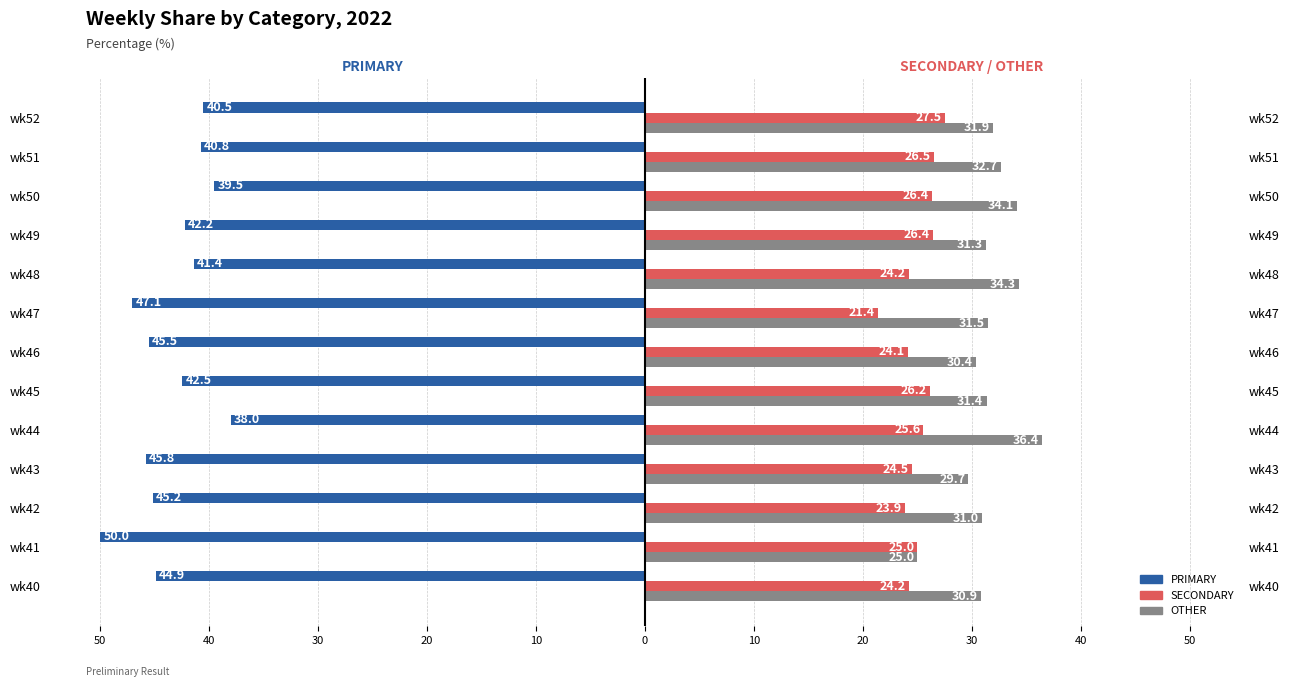

Reading left to right, what are all the values shown in this chart?

PRIMARY: -44.9	-50.0	-45.2	-45.8	-38.0	-42.5	-45.5	-47.1	-41.4	-42.2	-39.5	-40.8	-40.5
SECONDARY: 24.2	25.0	23.9	24.5	25.6	26.2	24.1	21.4	24.2	26.4	26.4	26.5	27.5
OTHER: 30.9	25.0	31.0	29.7	36.4	31.4	30.4	31.5	34.3	31.3	34.1	32.7	31.9